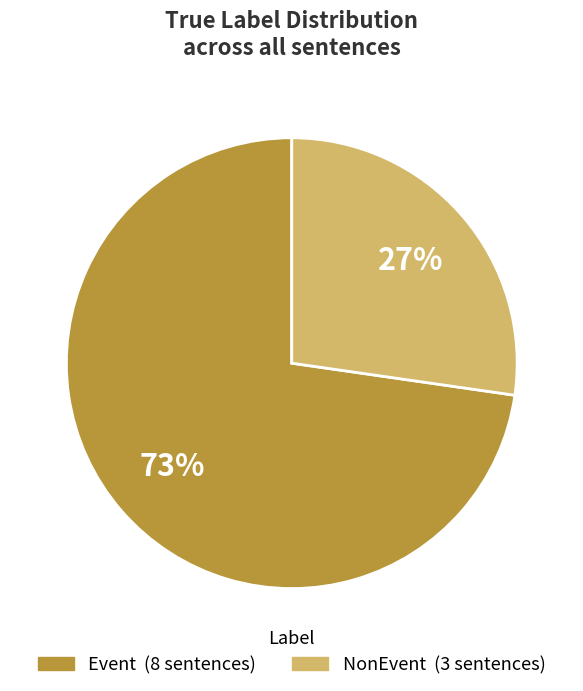

To the nearest percent, what is the average slice percentage?

50%